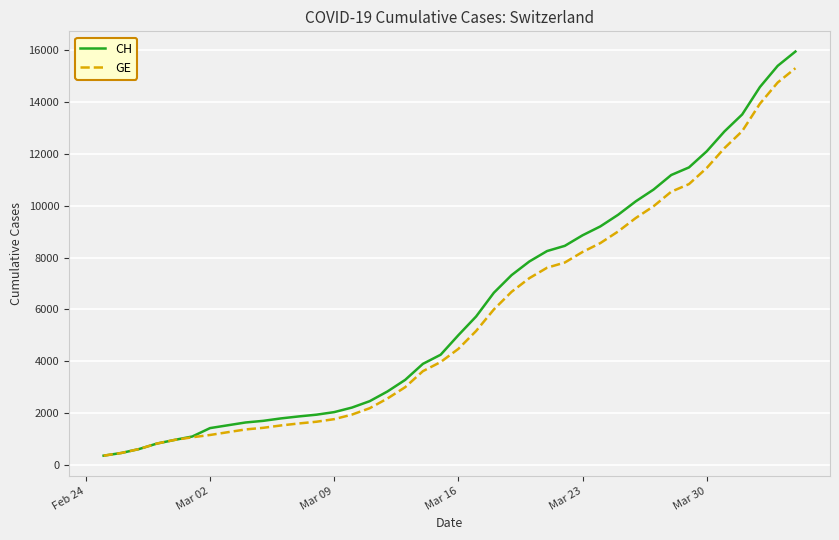

Which series has the largest total across all categories?

CH